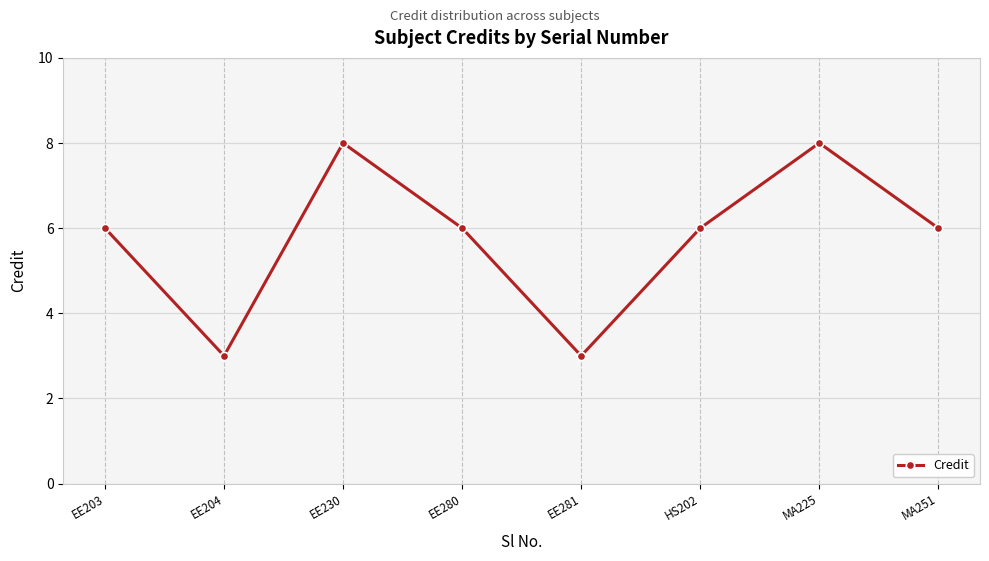

What is the difference between the maximum and minimum values?

5